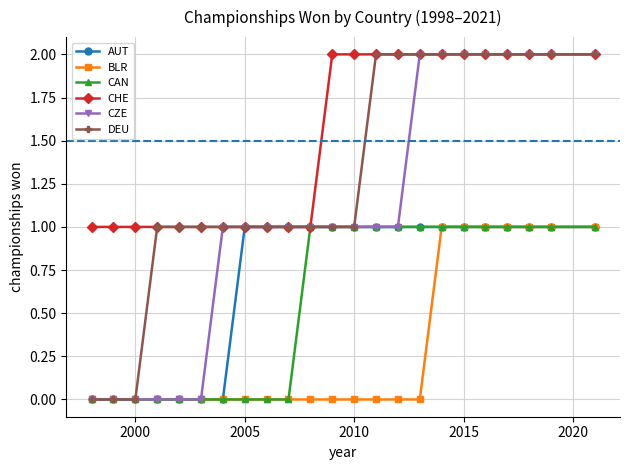

Which series has the largest total across all categories?

CHE